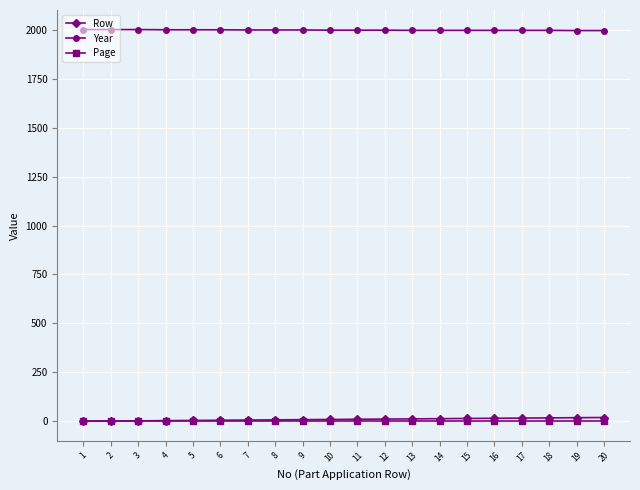

Is it true that Year equals 2000 at 2?

True